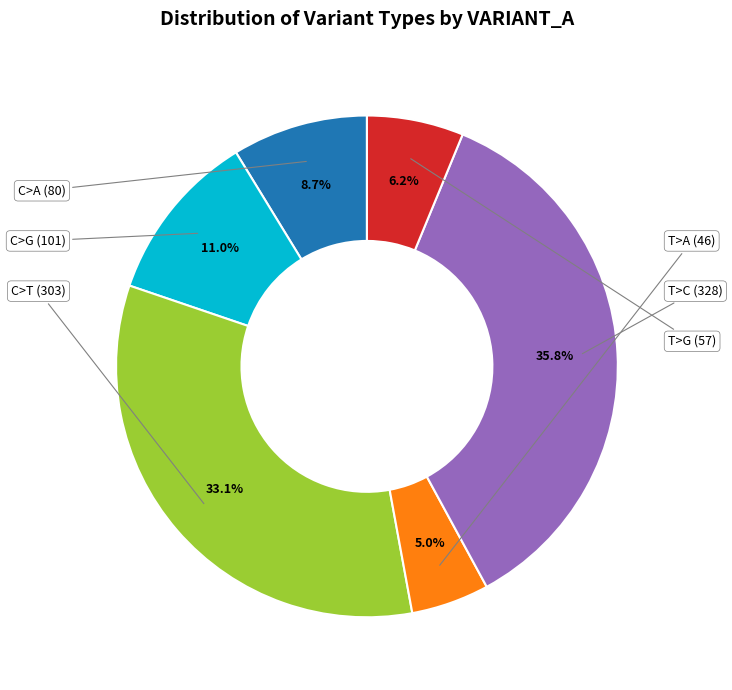

To the nearest percent, what is the average slice percentage?

17%